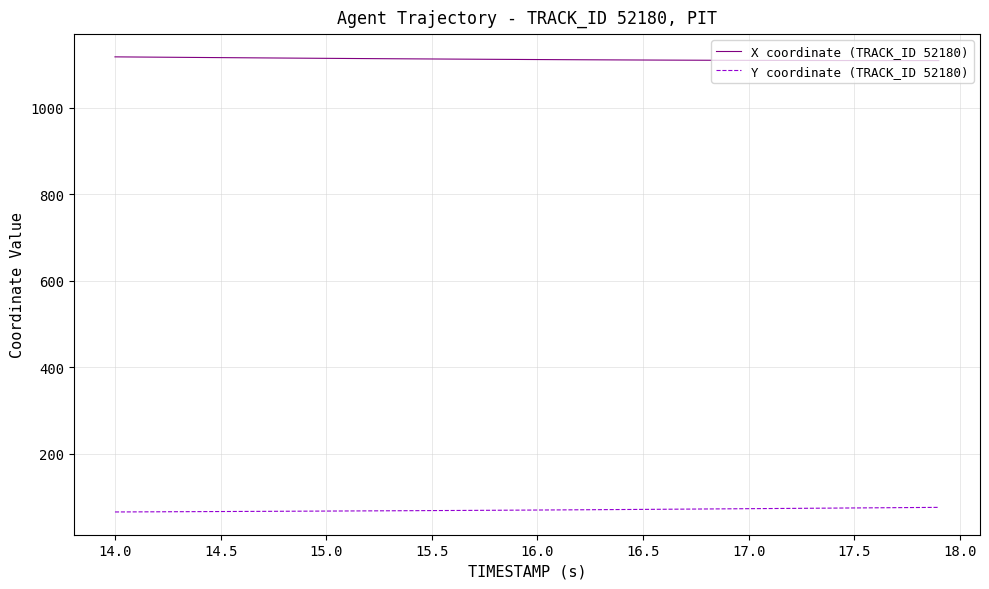

List the series in order of their overall mean, highest first.

X coordinate (TRACK_ID 52180), Y coordinate (TRACK_ID 52180)